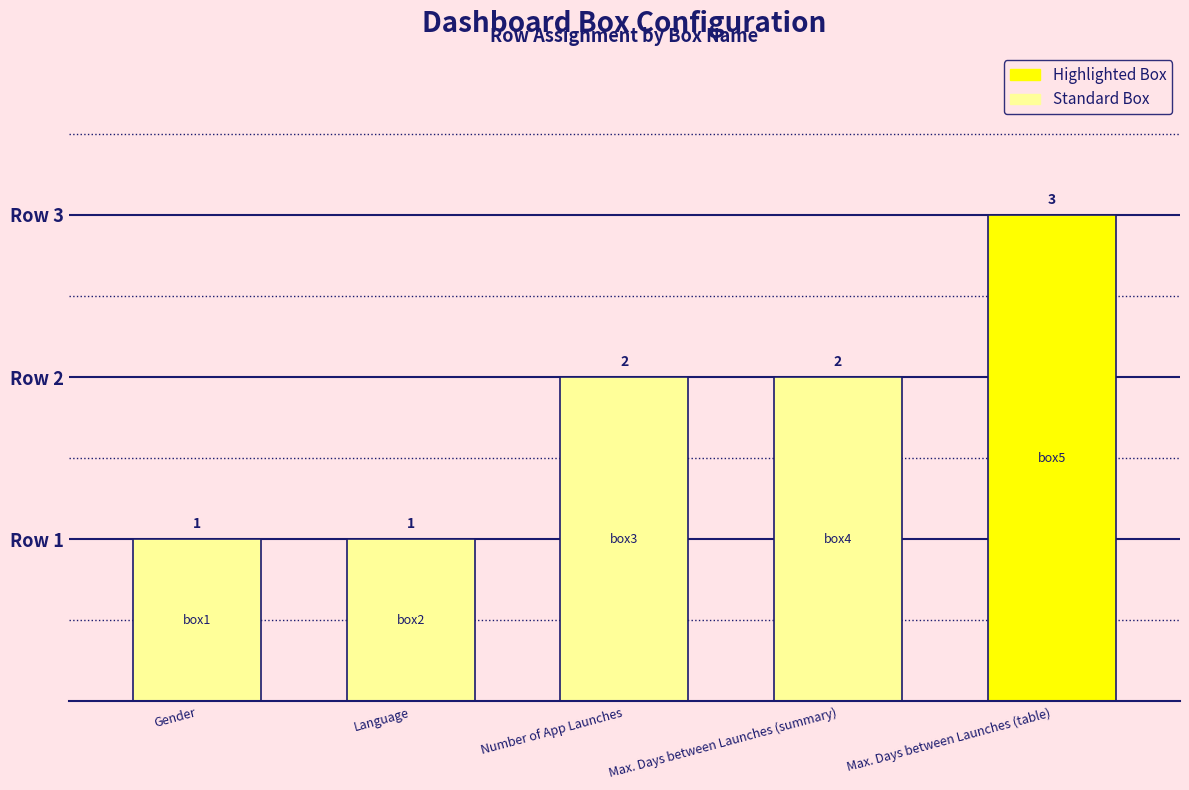

What is the label of the 2nd bar from the right?

Max. Days between Launches (summary)